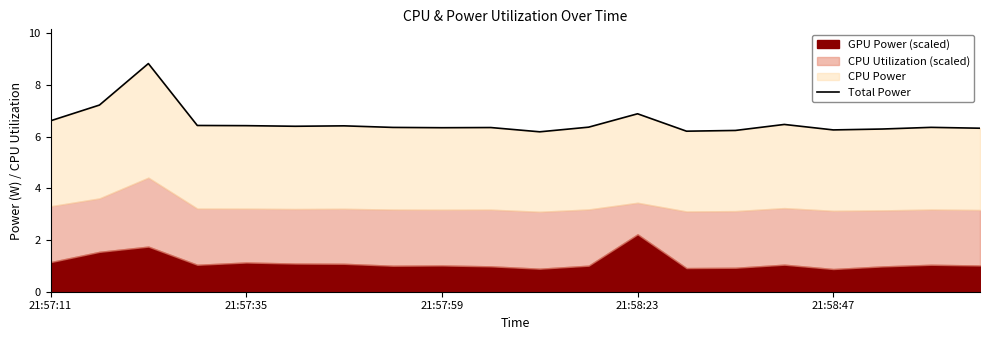

How many lines are shown in the chart?

1